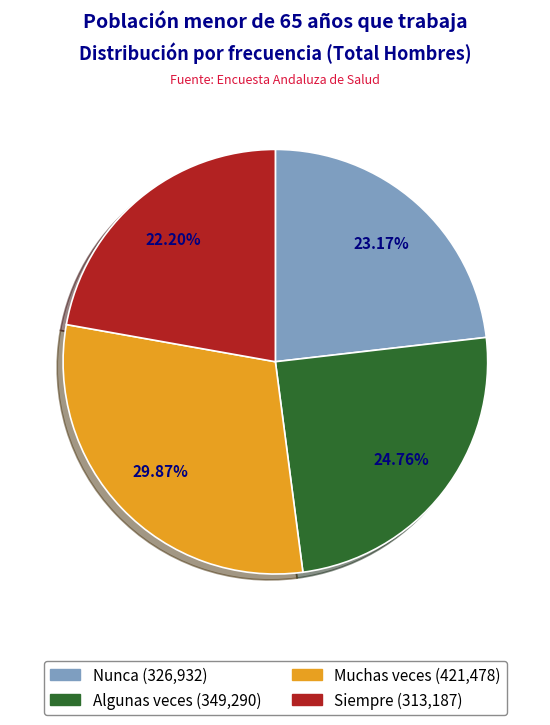

Is there a majority slice in this chart?

No